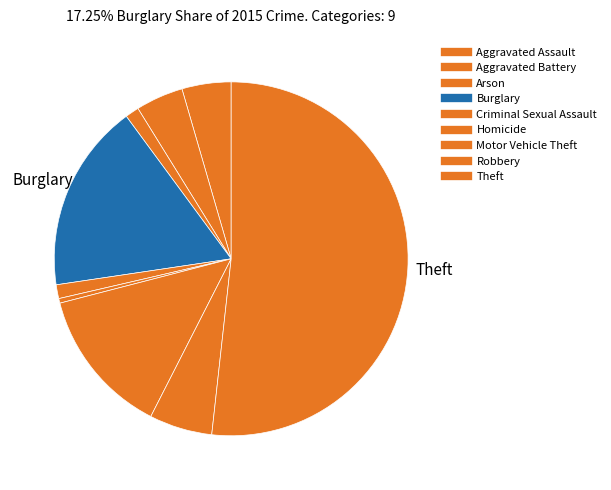

Combined, do Aggravated Assault and Homicide account for over 50%?

No